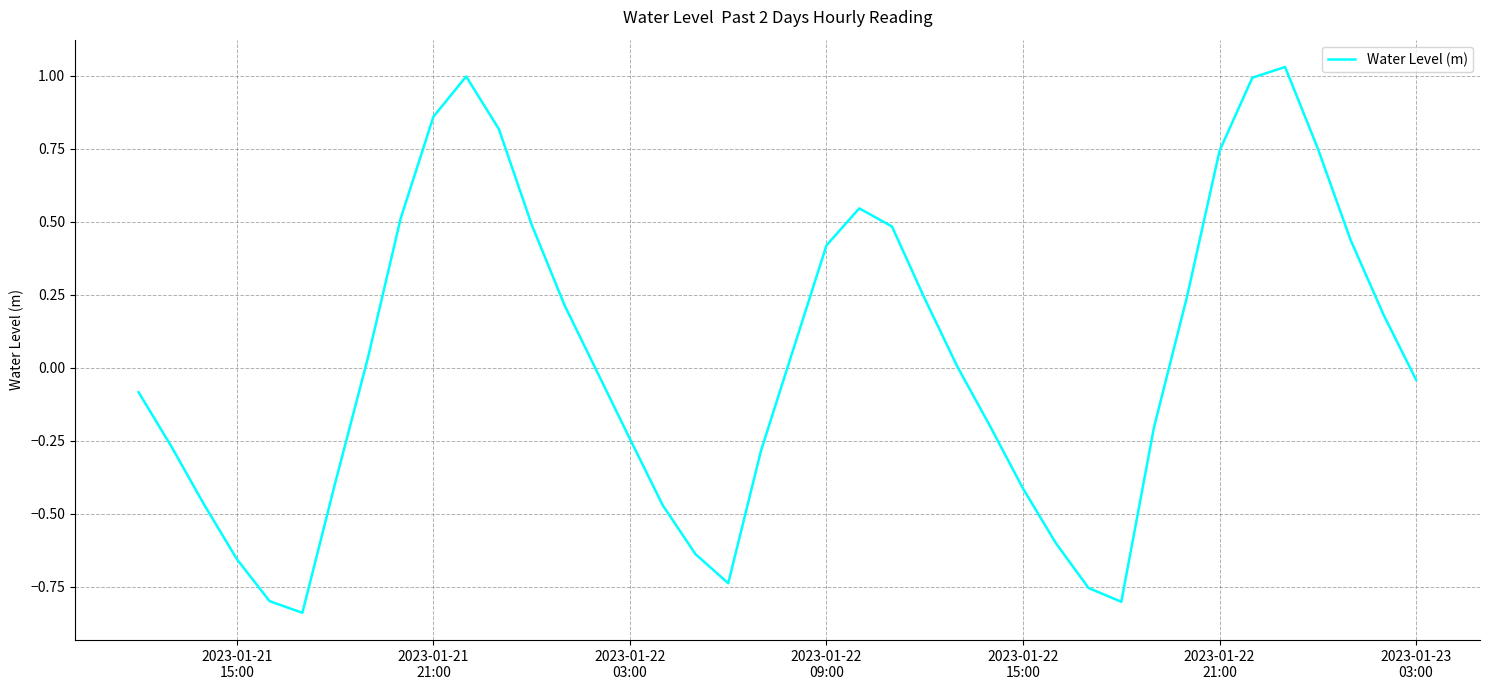

What is the difference between the maximum and minimum values?

1.9